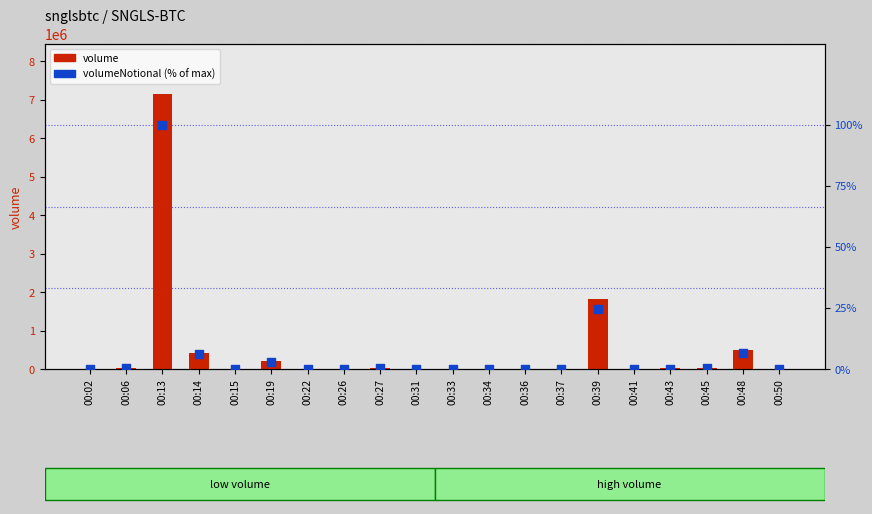

Which series reaches the maximum Y coordinate?

volume